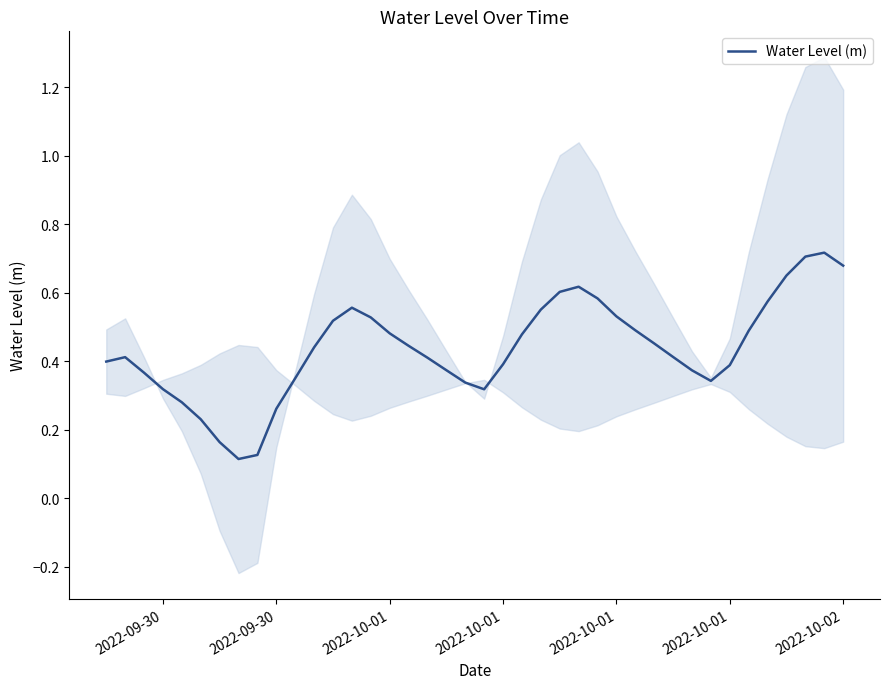

True or false: the data shows 0.7 at 2022-10-02.

True